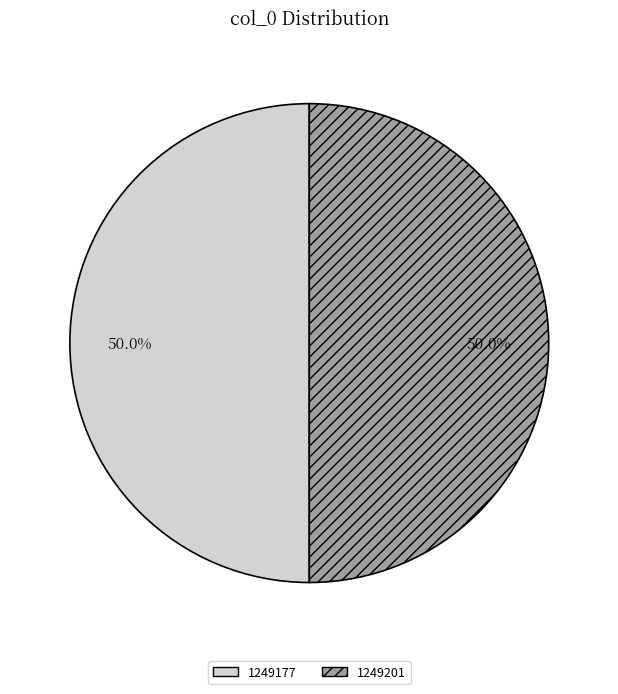

What is the ratio of the value at 1249177 to the value at 1249201?

1.0